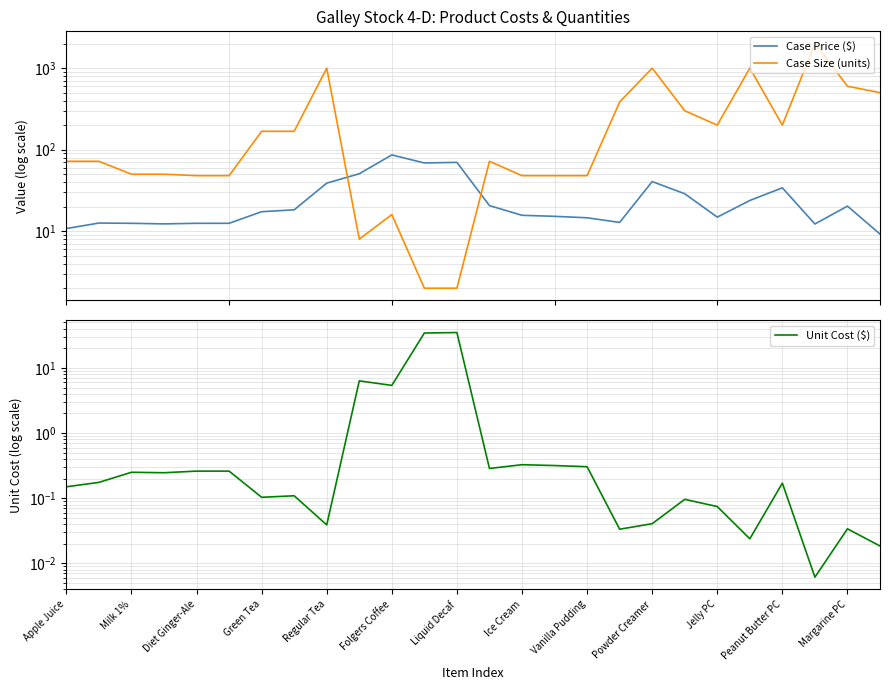

The value of Case Price ($) at Peanut Butter PC is 105.7. True or false?

False